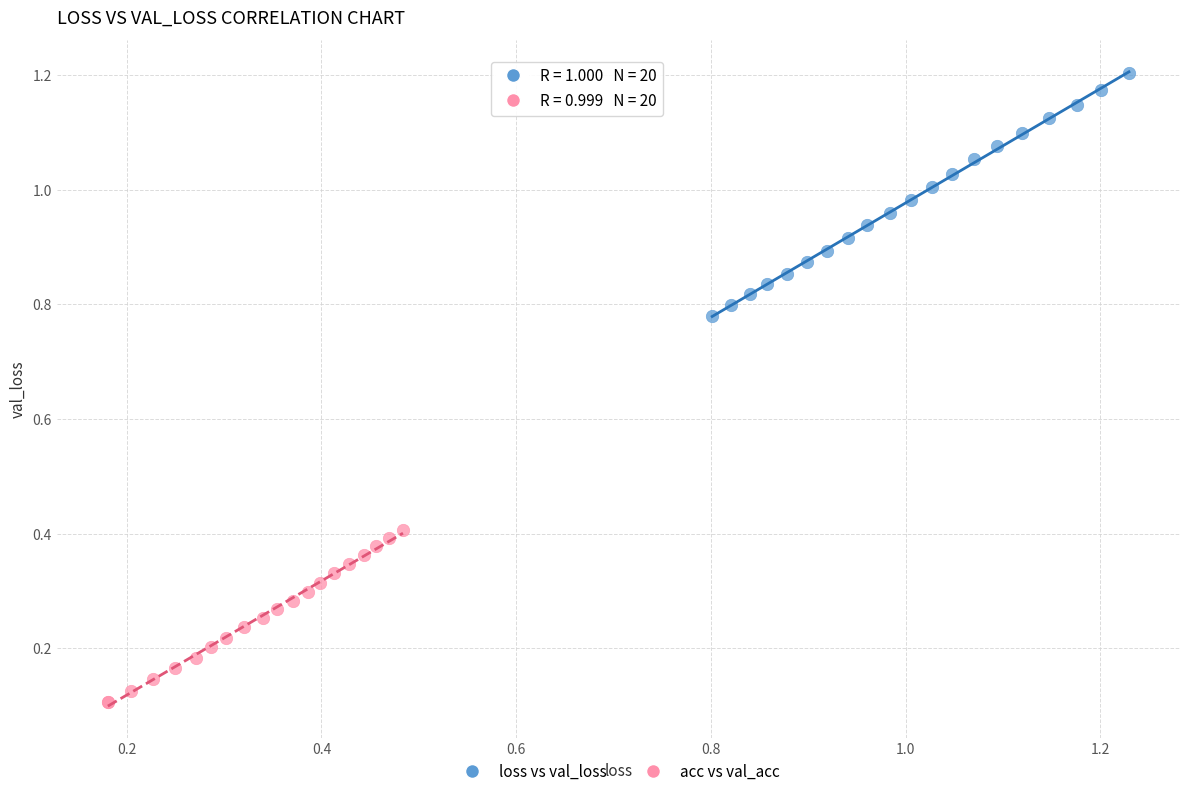

Which series reaches the maximum Y coordinate?

loss vs val_loss